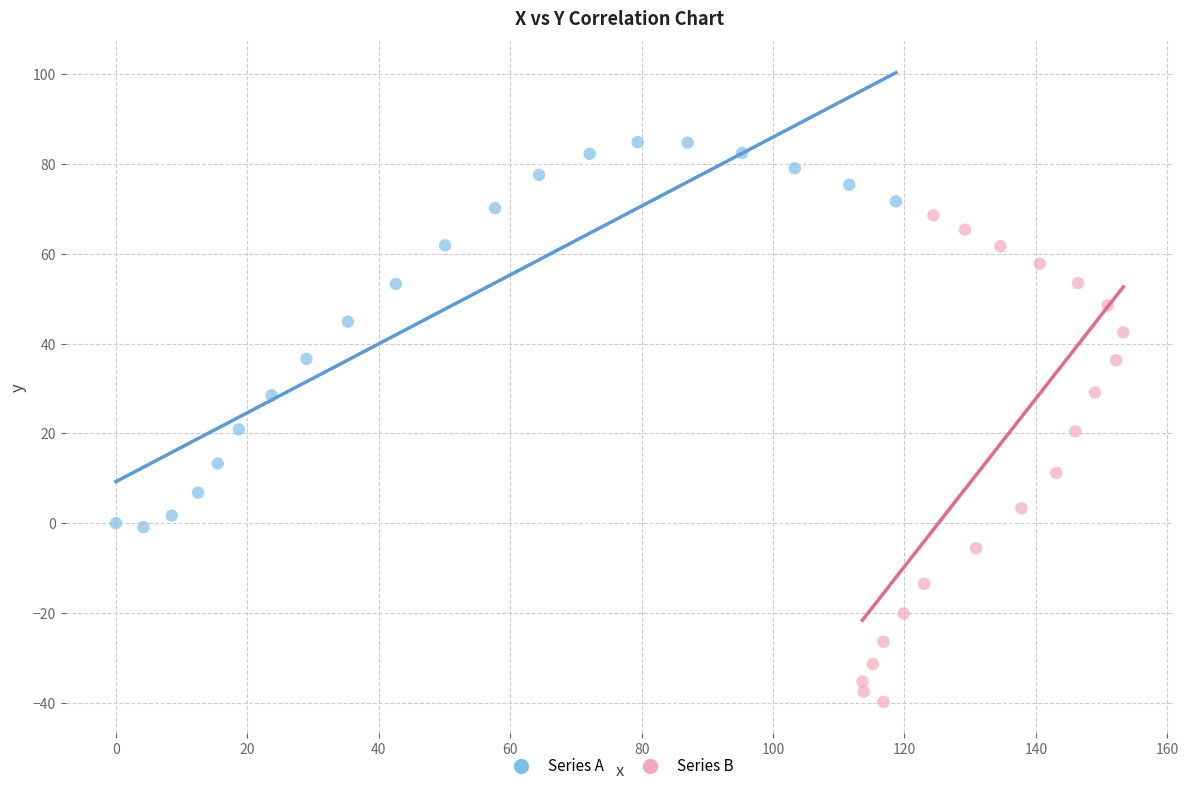

Which series has the widest spread of Y values?

Series B